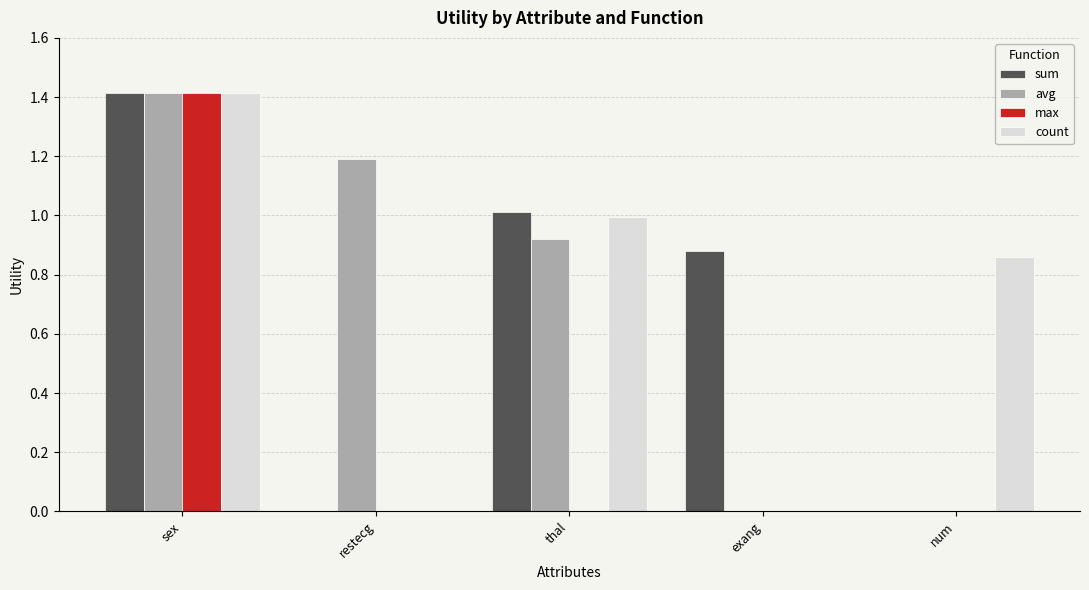

Which series has the largest total across all categories?

avg